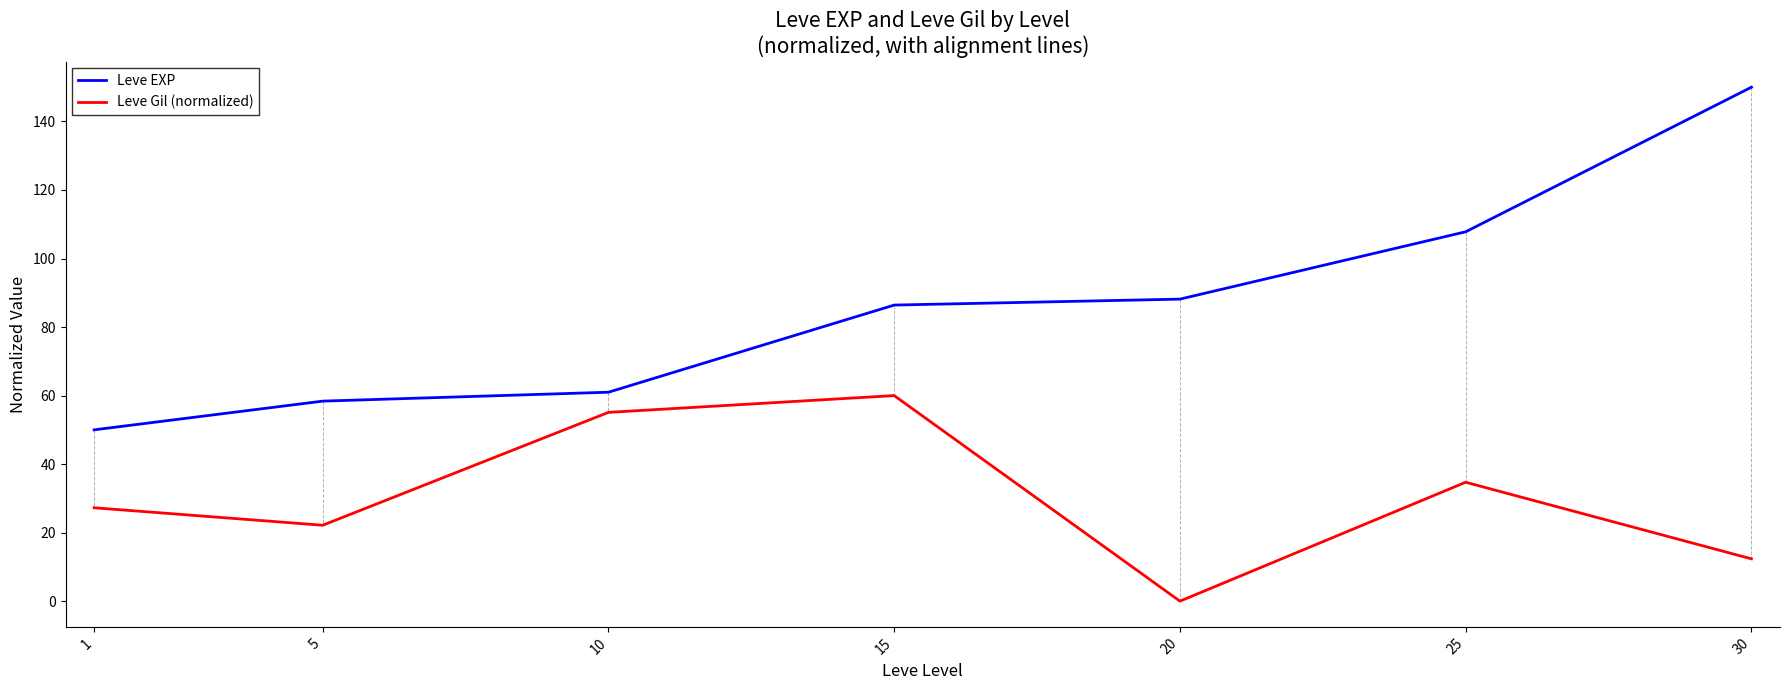

Which series changed the most between 1 and 25?

Leve EXP